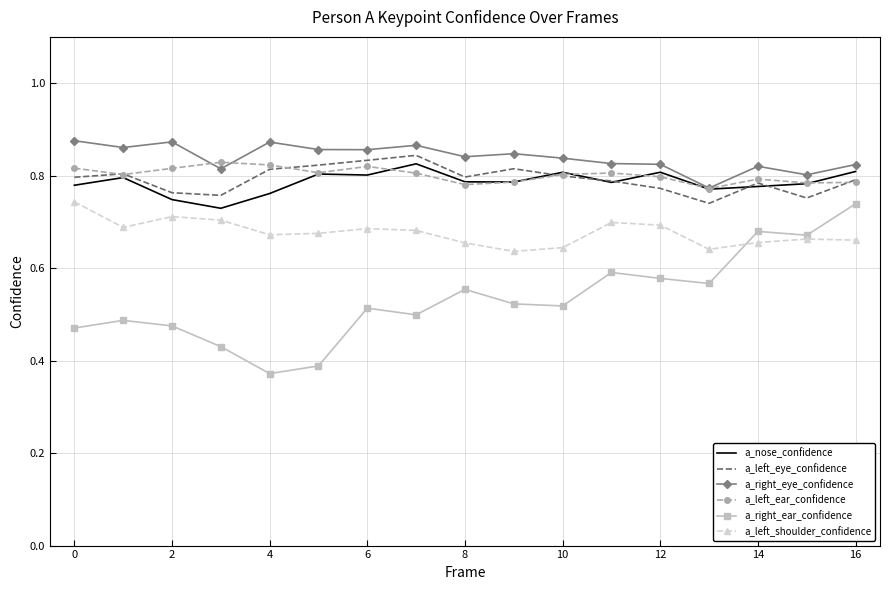

Which series has the widest spread of values?

a_right_ear_confidence